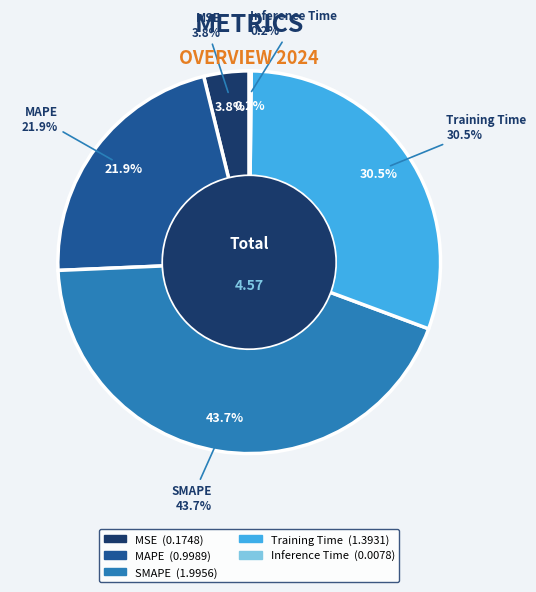

Is it true that MAPE is 11% of the pie?

False